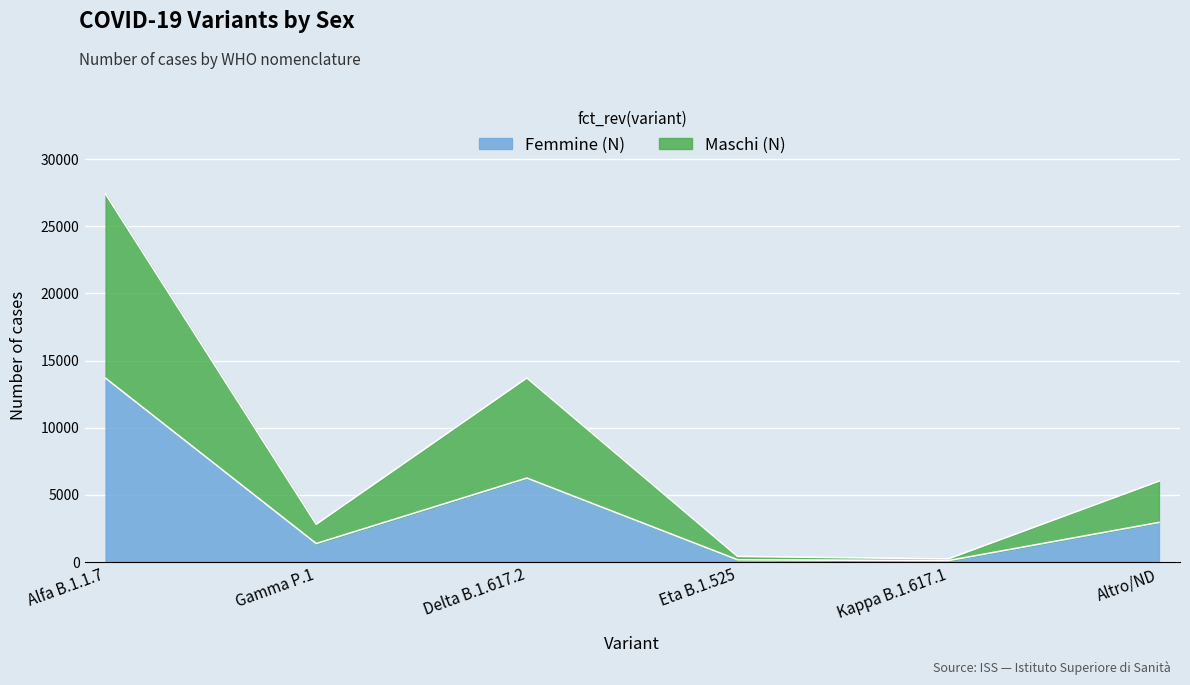

The value of Femmine (N) at Delta B.1.617.2 is 8799. True or false?

False